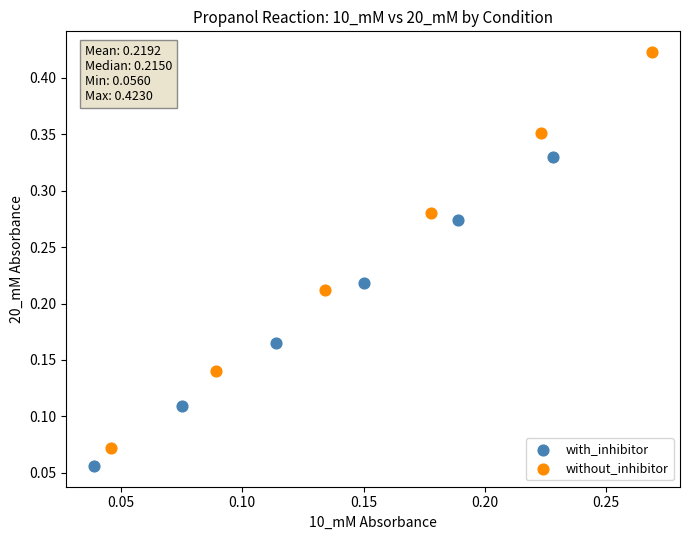

Which series contains the highest Y value?

without_inhibitor